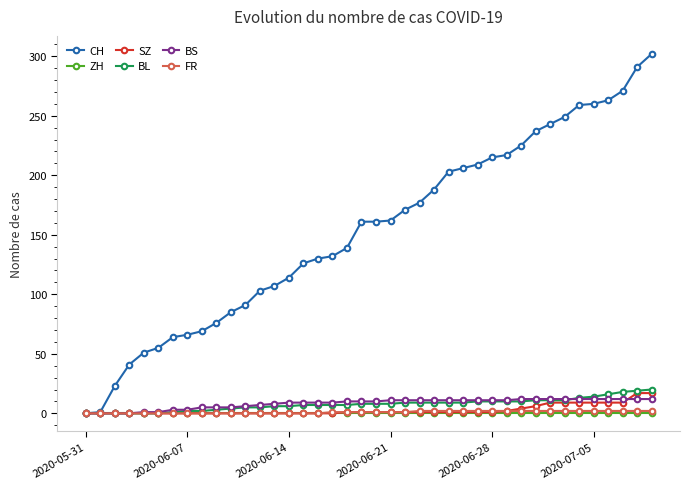

What is the maximum value shown in the chart?

302